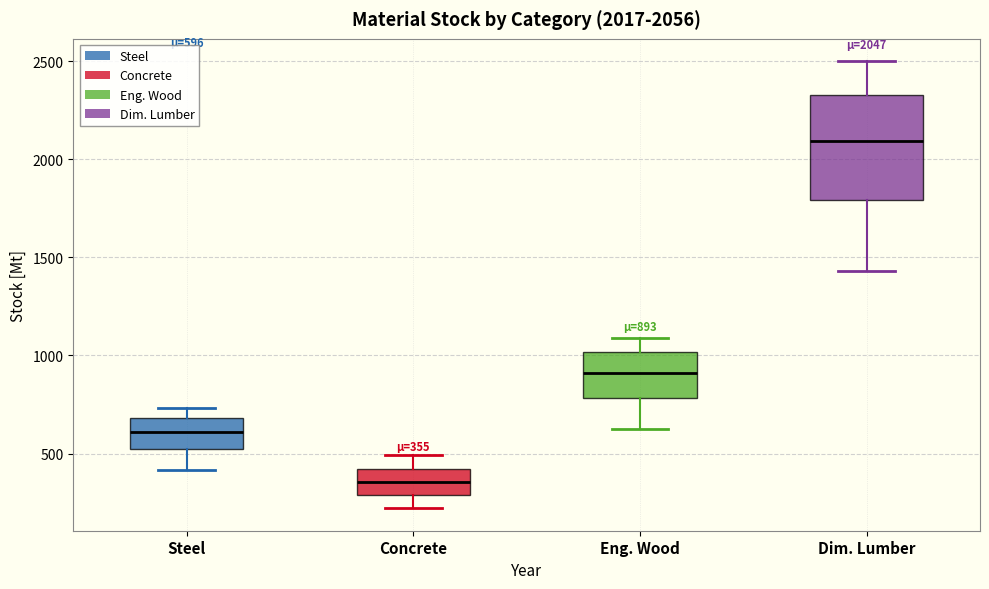

Which box has the highest median line?

Dim. Lumber